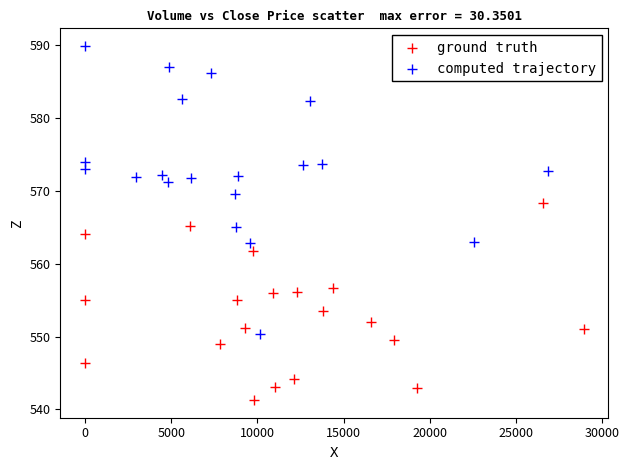

Which series contains the highest Y value?

computed trajectory